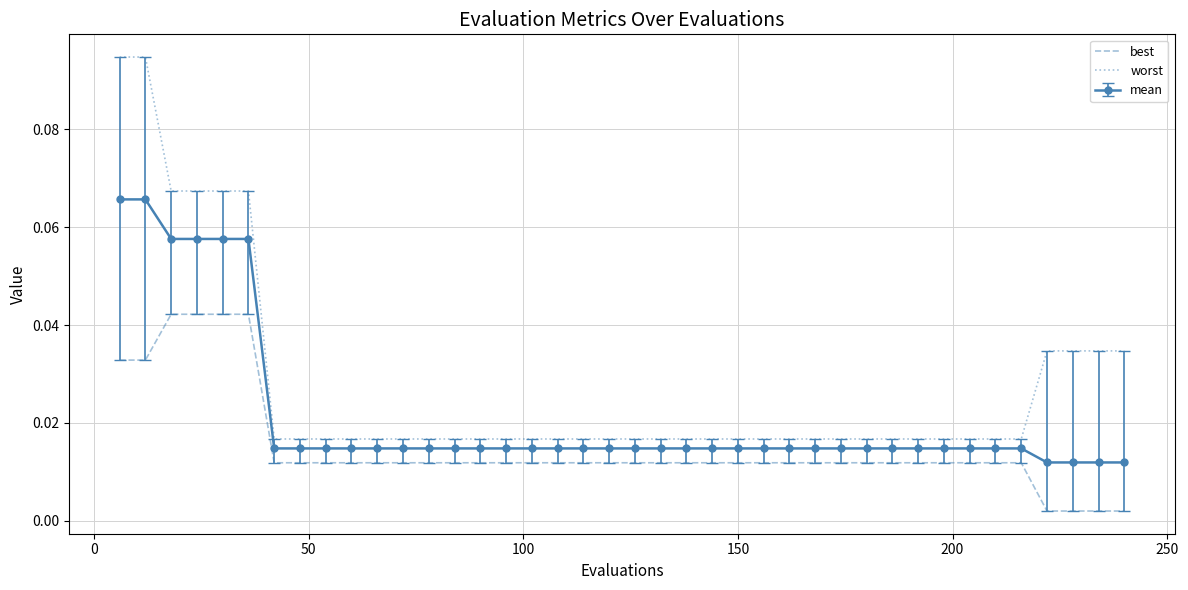

True or false: best and mean intersect in this chart.

False